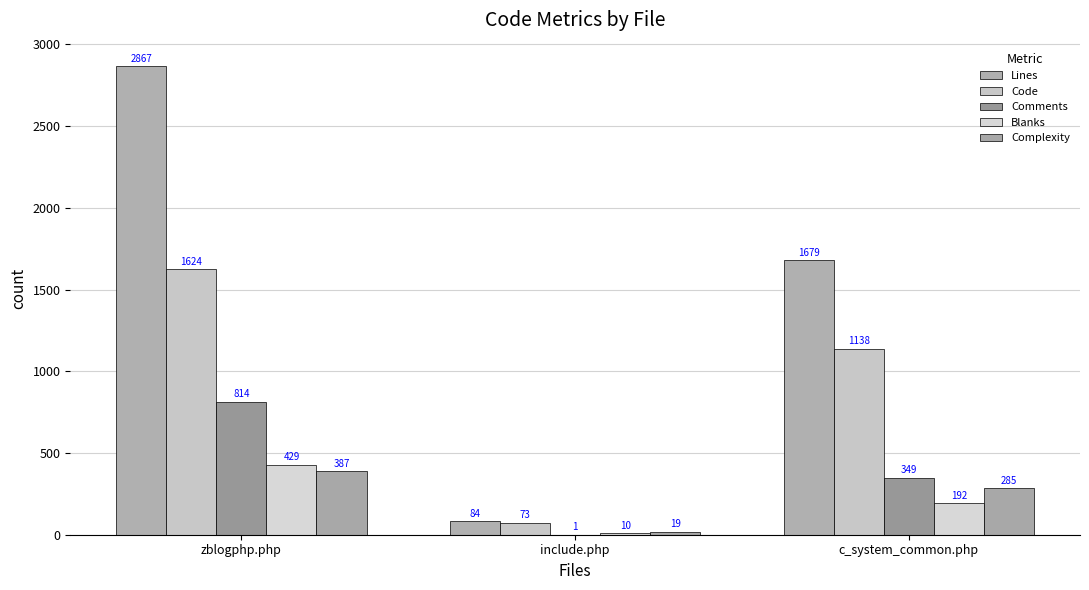

At which label does Lines reach its peak?

zblogphp.php